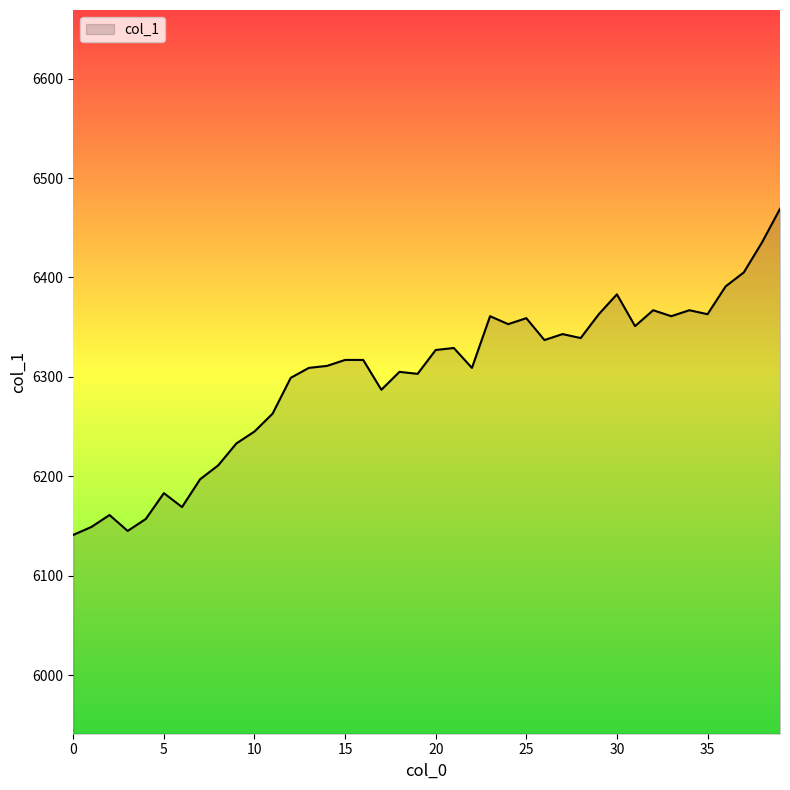

What is the difference between the maximum and minimum values?

328